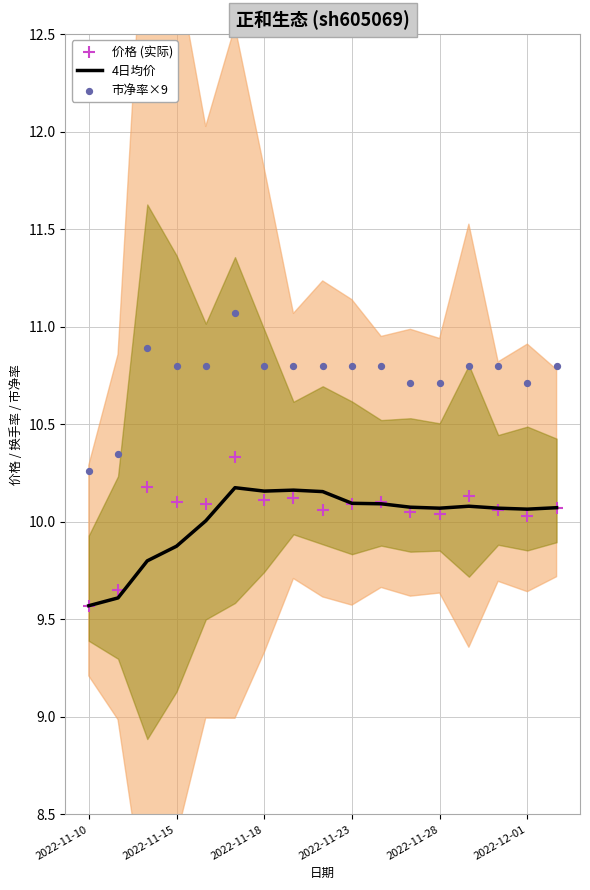

Which series contains the highest Y value?

市净率×9